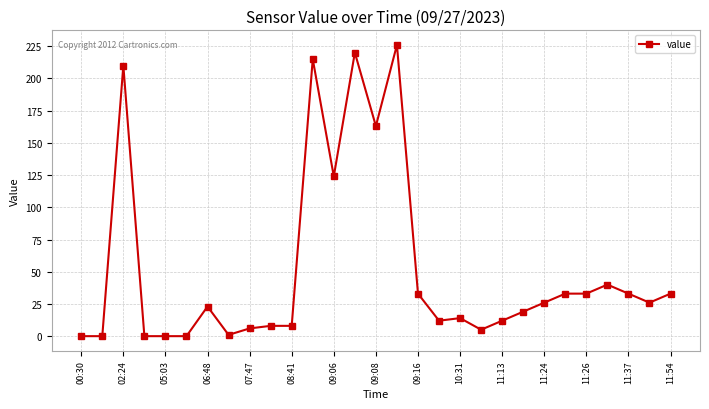

True or false: there are more than 1 points higher than both neighbors.

True